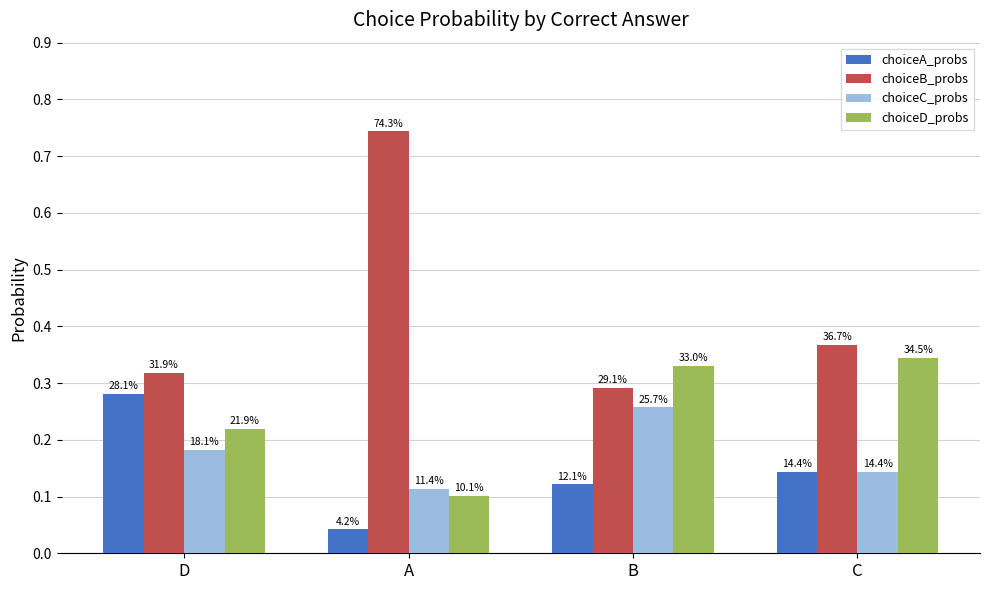

At D, list the series in order from largest to smallest.

choiceB_probs, choiceA_probs, choiceD_probs, choiceC_probs